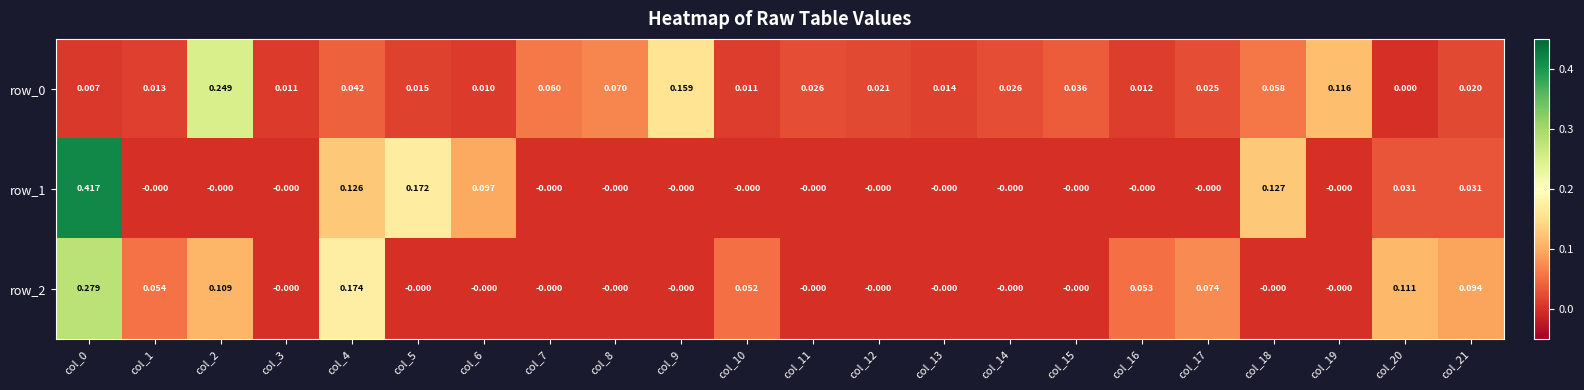

The value of row_2 at col_3 is -0.0. True or false?

True